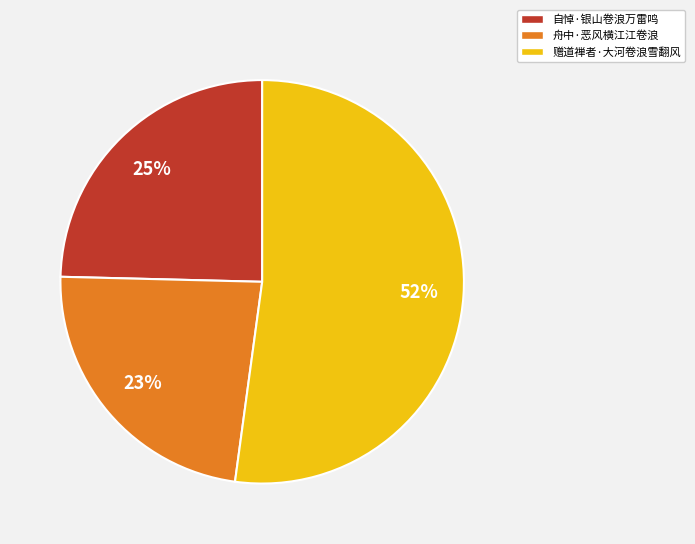

Do 赠道禅者·大河卷浪雪翻风 and 舟中·恶风横江江卷浪 together represent more than half of the pie?

Yes